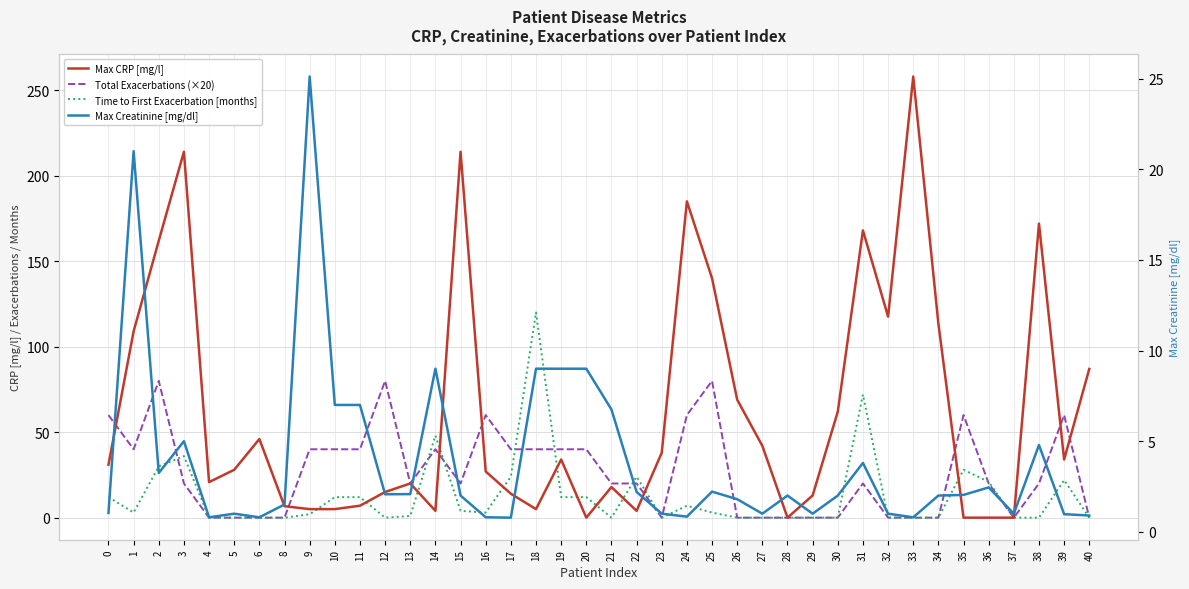

True or false: Max Creatinine [mg/dl] has more than 0 points higher than both neighbors.

True